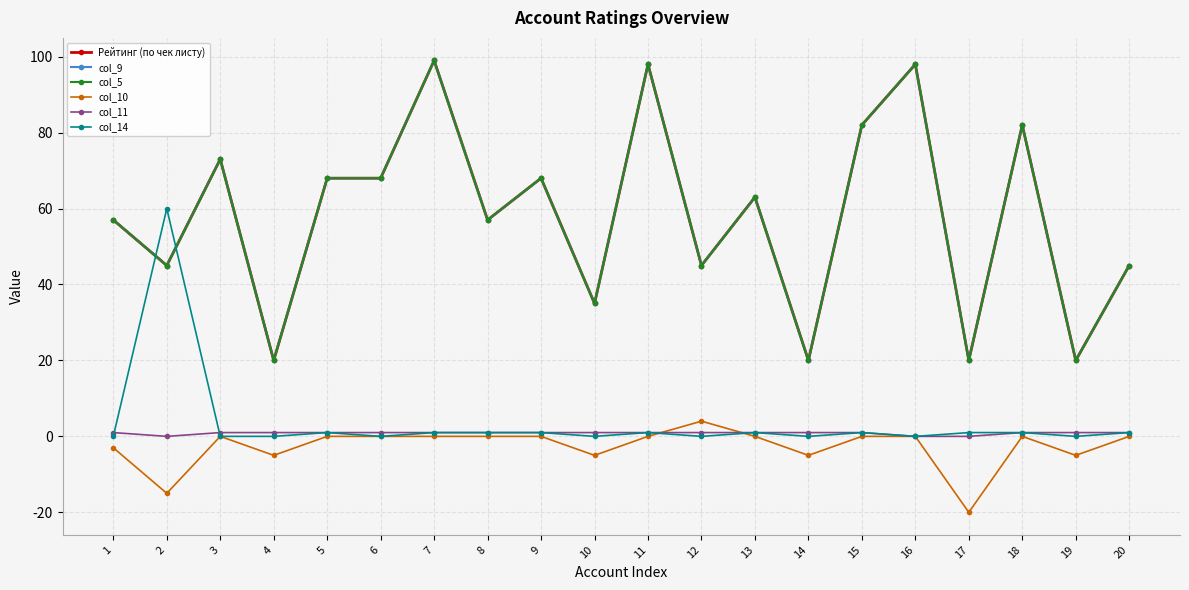

What is the sum of all col_5 values?

1163